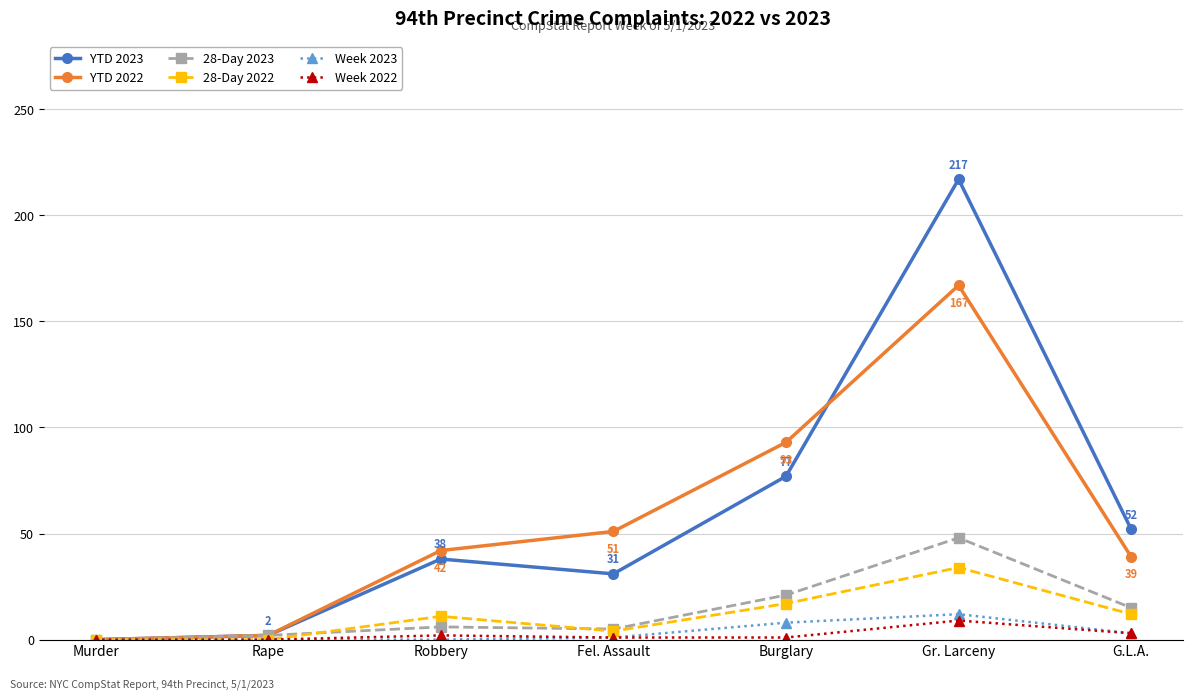

What is the difference between the second highest and second lowest values in the YTD 2022 series?

91